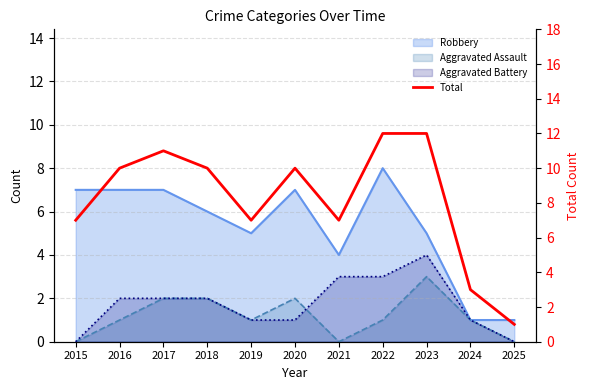

How many data points are above 10?

3